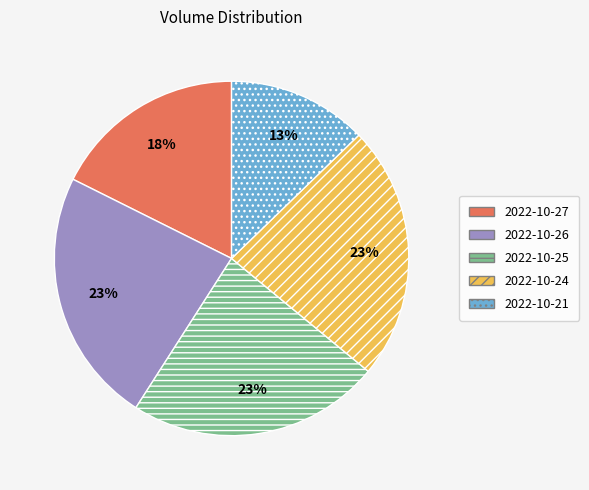

Does any single category account for the majority?

No